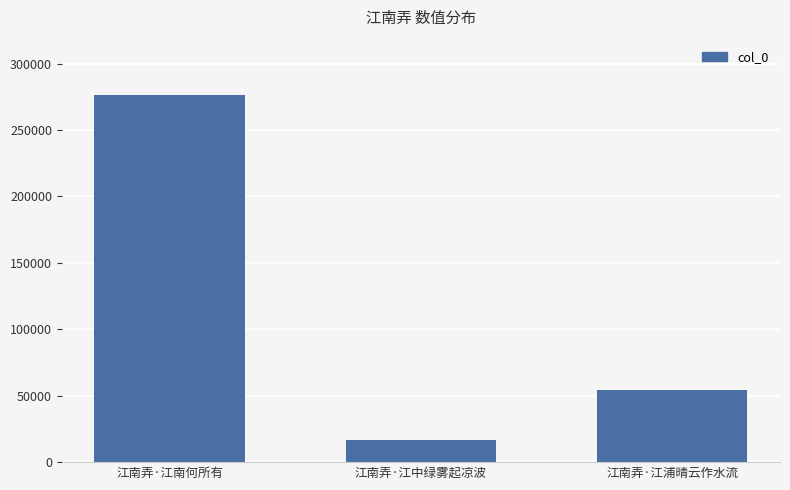

How many categories are shown in the chart?

3